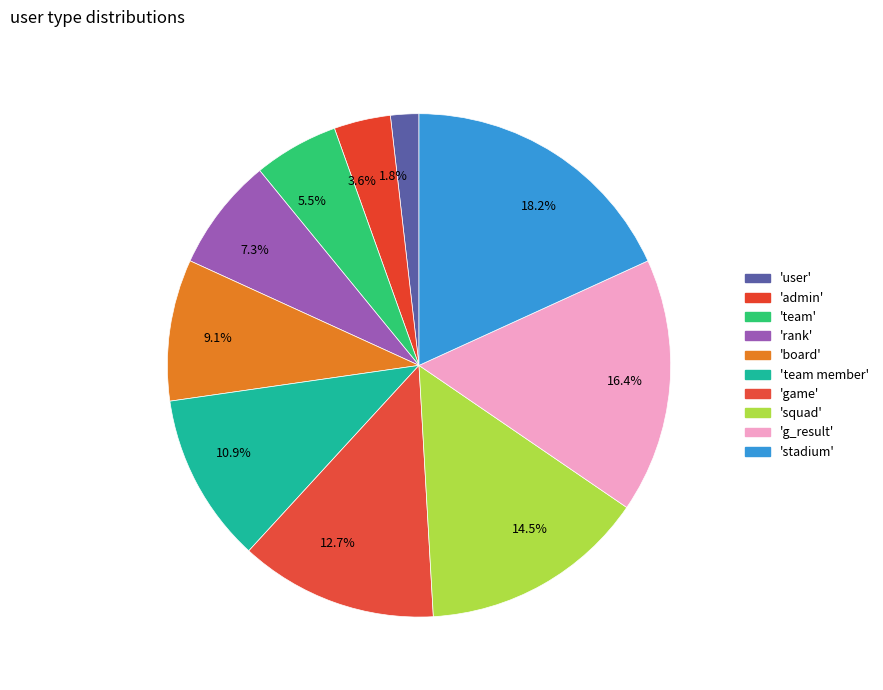

Count the number of slices in the pie.

10